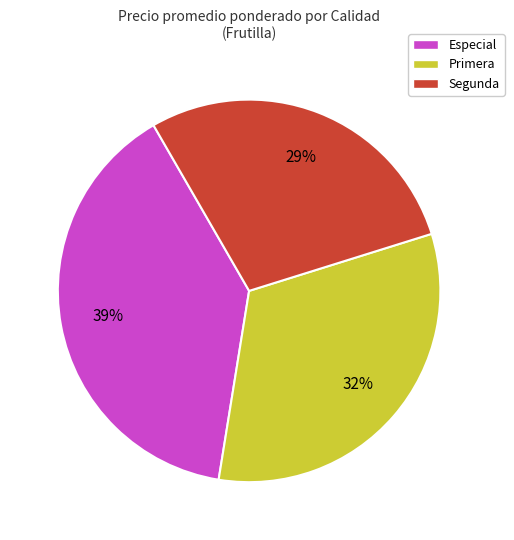

Between Especial and Primera, which is larger?

Especial